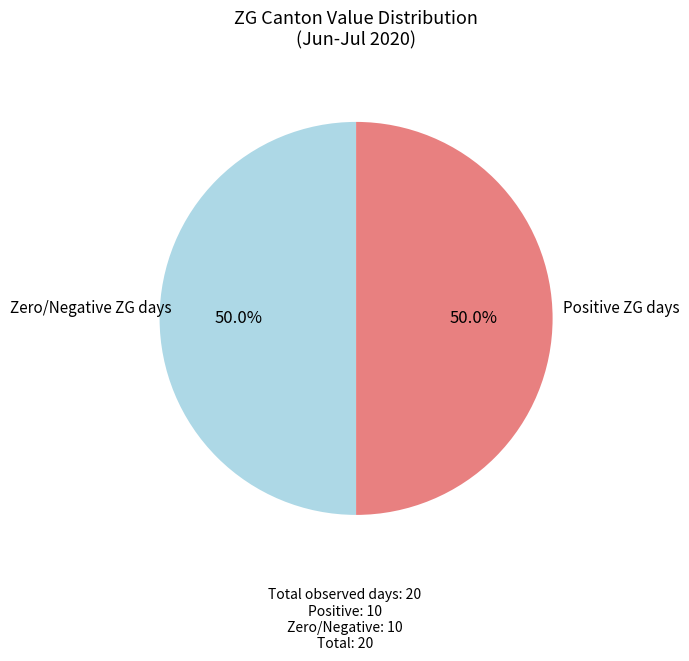

Count the number of slices in the pie.

2